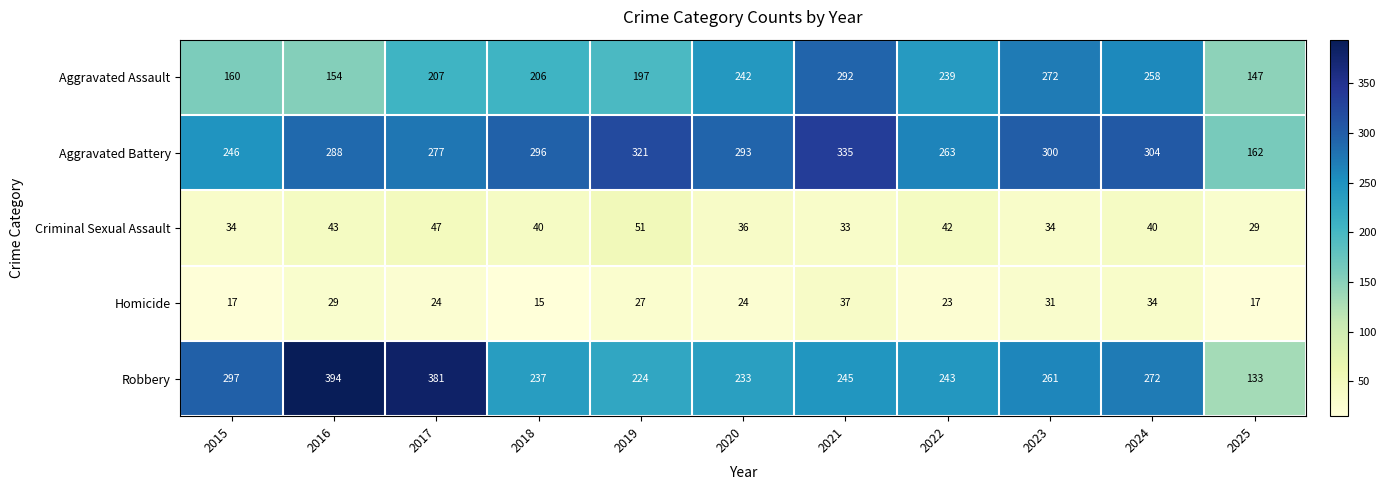

What is the difference between the maximum and minimum values in the Aggravated Assault series?

145